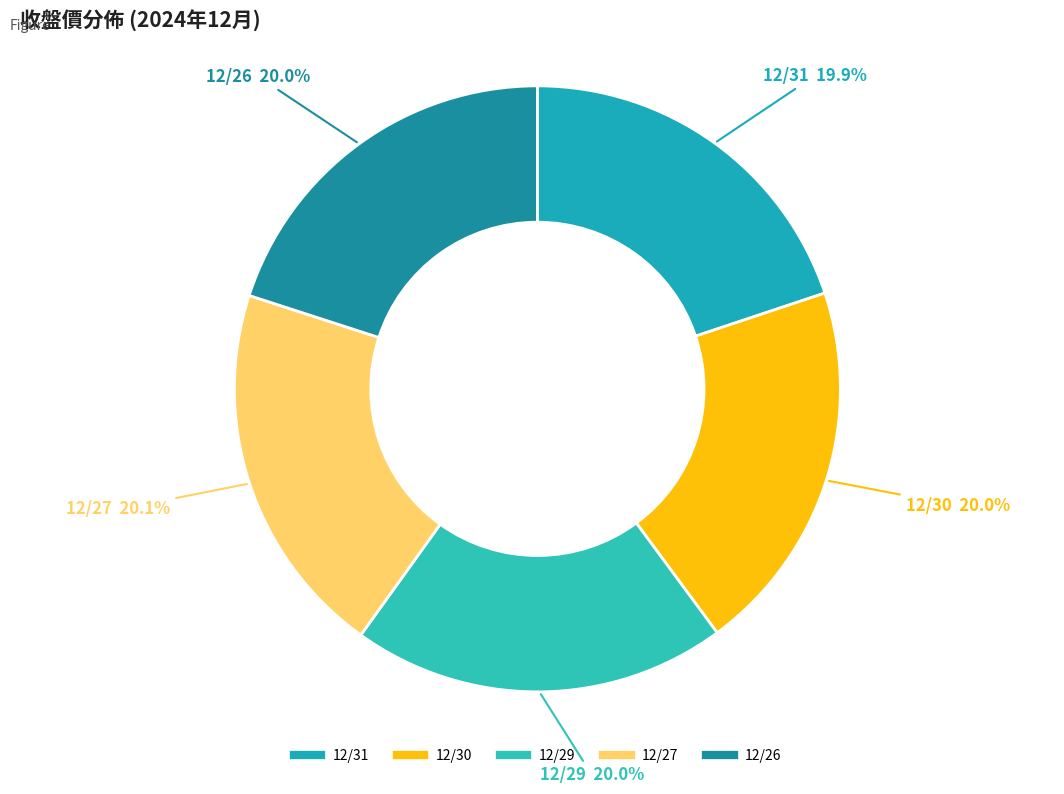

True or false: 12/27 accounts for 30% of the total.

False